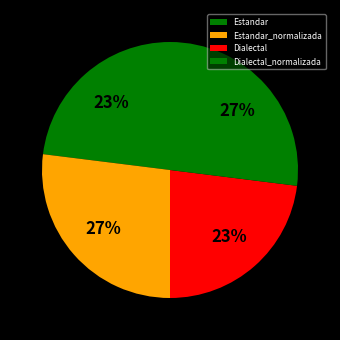

Does Estandar account for over 50% of the chart?

No